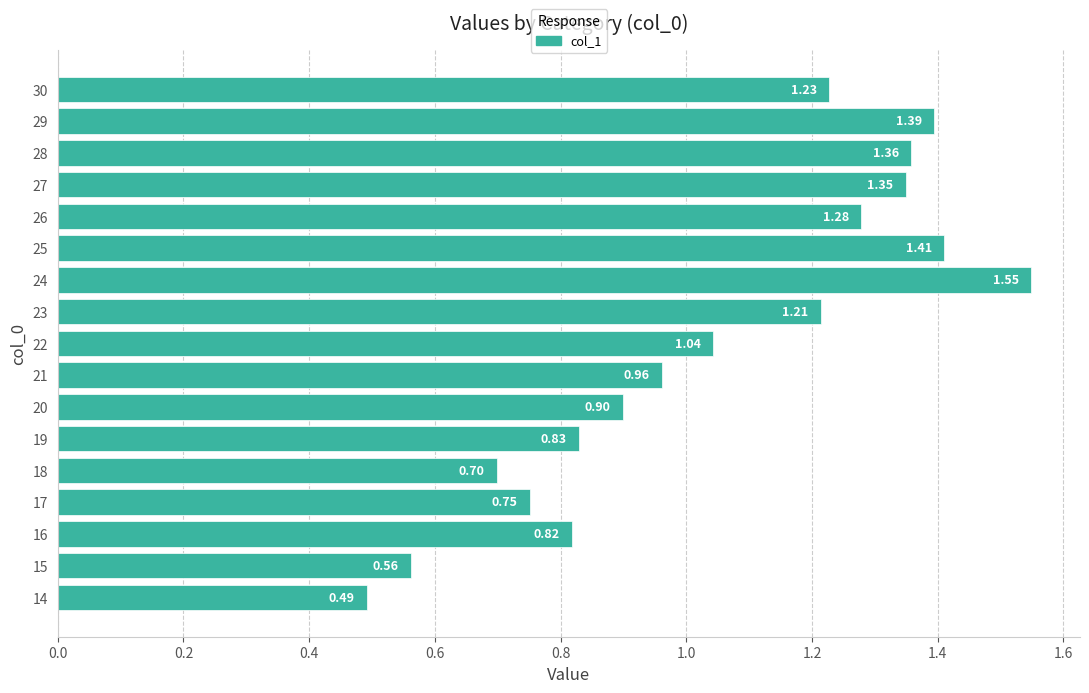

Approximately how many times larger is the value at 20 compared to 27?

0.7